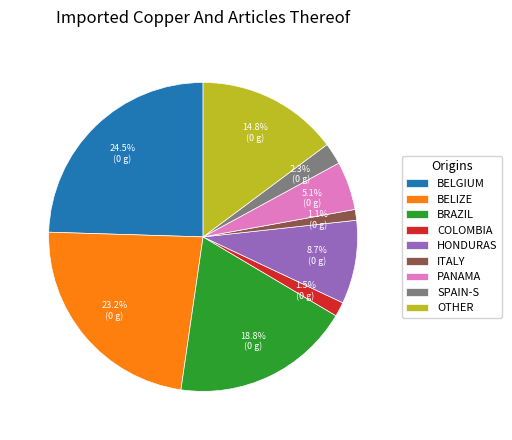

Which slice is the largest?

BELGIUM